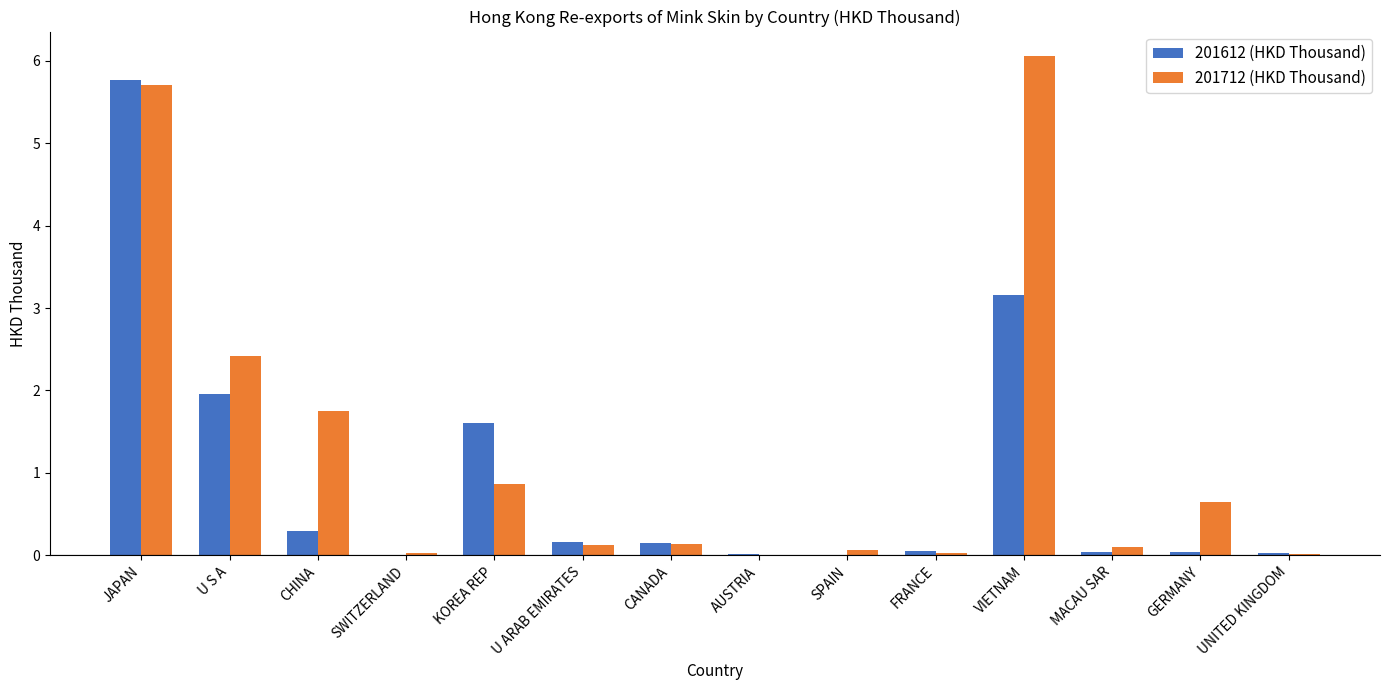

The 201712 (HKD Thousand) series shows 3.6 at JAPAN. True or false?

False